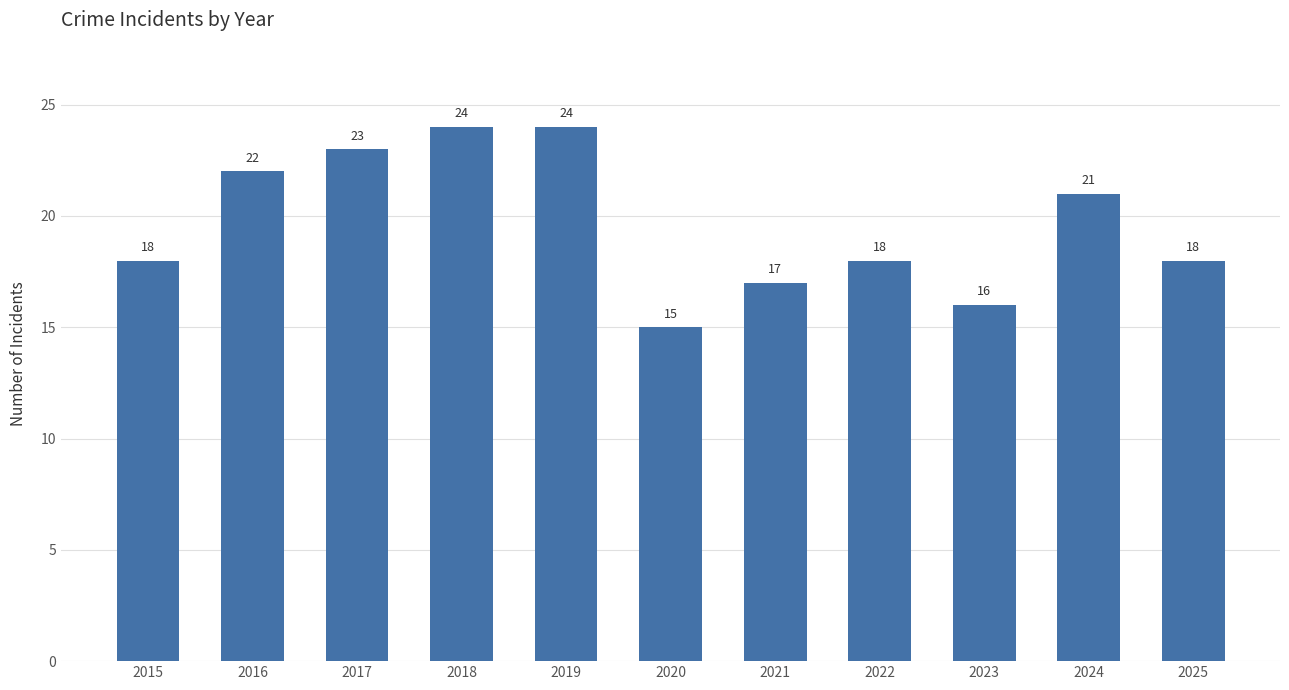

How many distinct data groups are displayed?

1